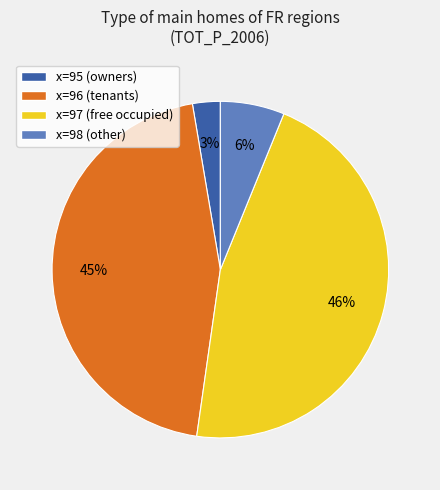

Between x=97 (free occupied) and x=98 (other), which is larger?

x=97 (free occupied)